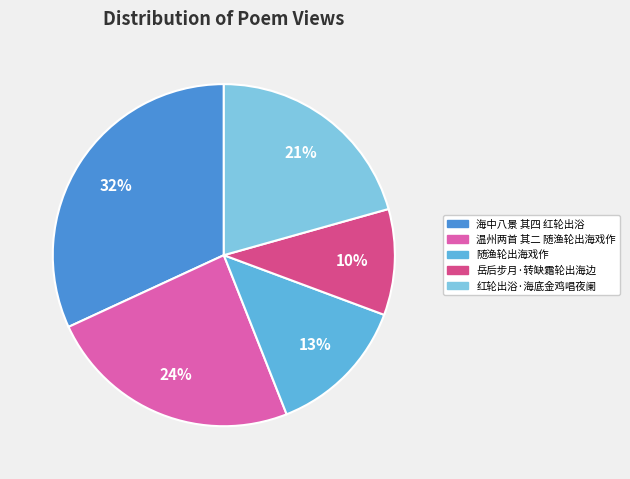

To the nearest percent, what portion does 红轮出浴·海底金鸡唱夜阑 represent?

21%